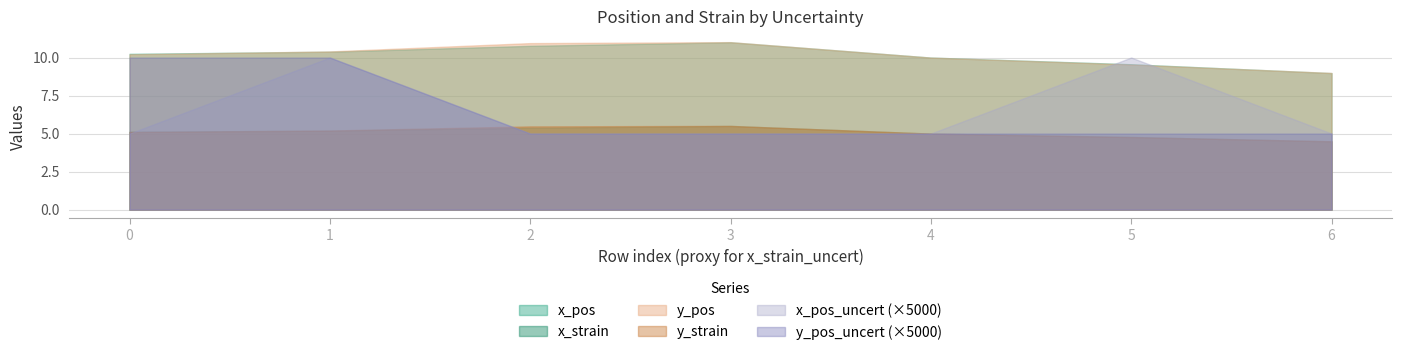

Is the value of x_strain at 1 greater than the value of y_strain at 3?

No